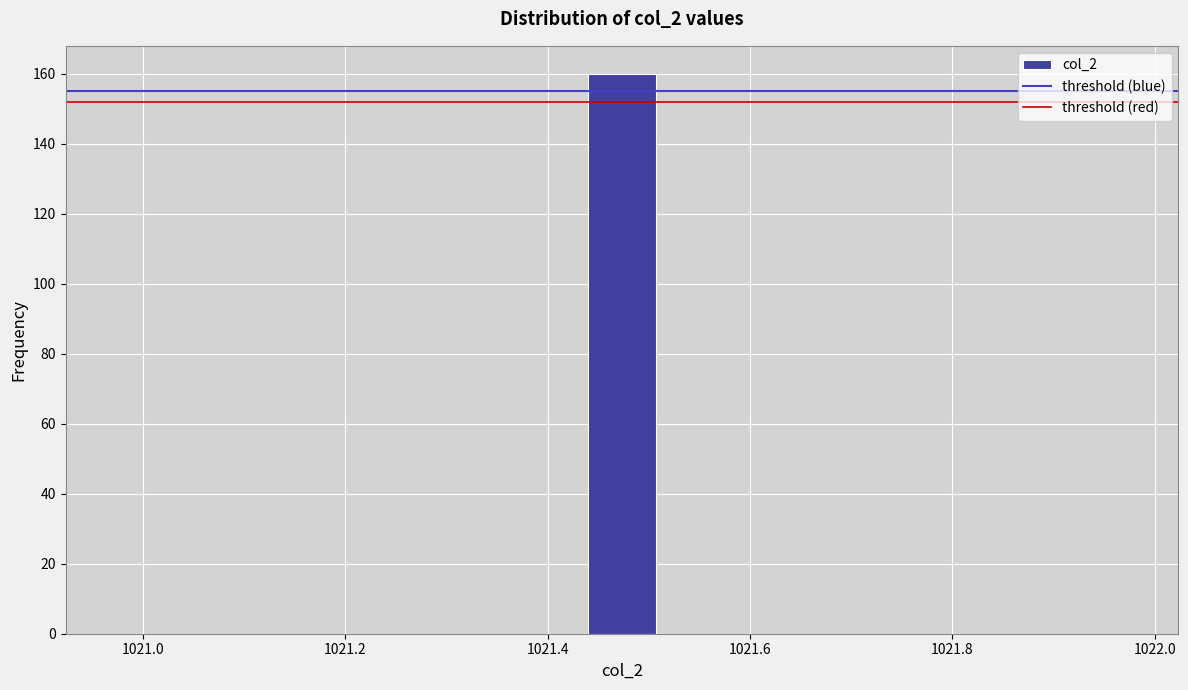

Around what value on the x-axis is the tallest bar? Give the approximate position of its centre, as read against the axis.

1021.48